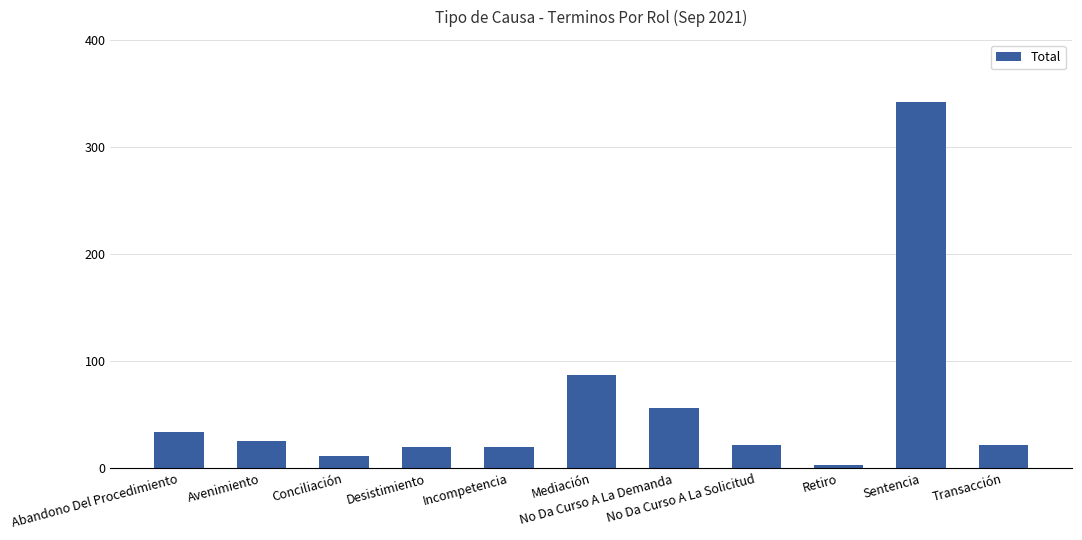

Does the chart contain stacked bars?

No